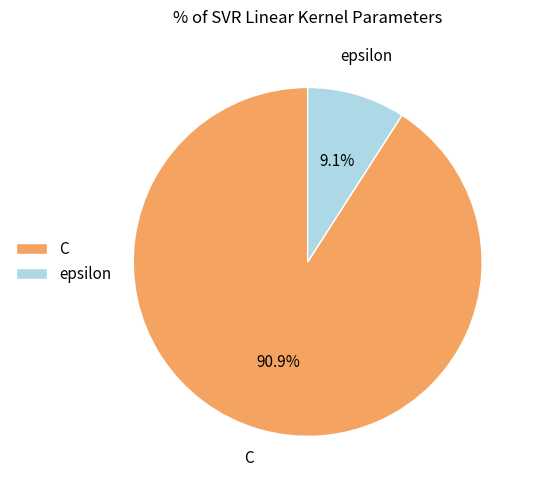

Rank the categories by value from lowest to highest.

epsilon, C